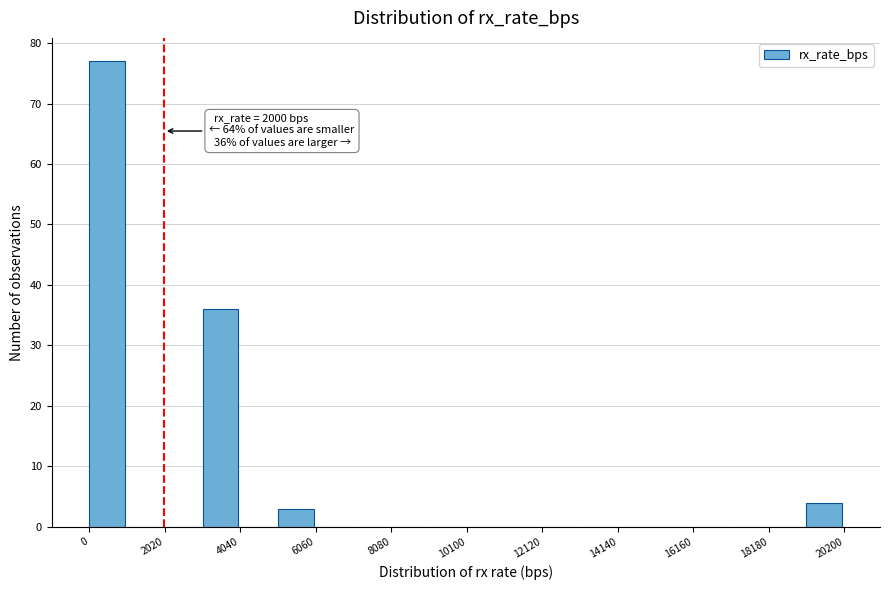

Around what value on the x-axis is the tallest bar? Give the approximate position of its centre, as read against the axis.

500